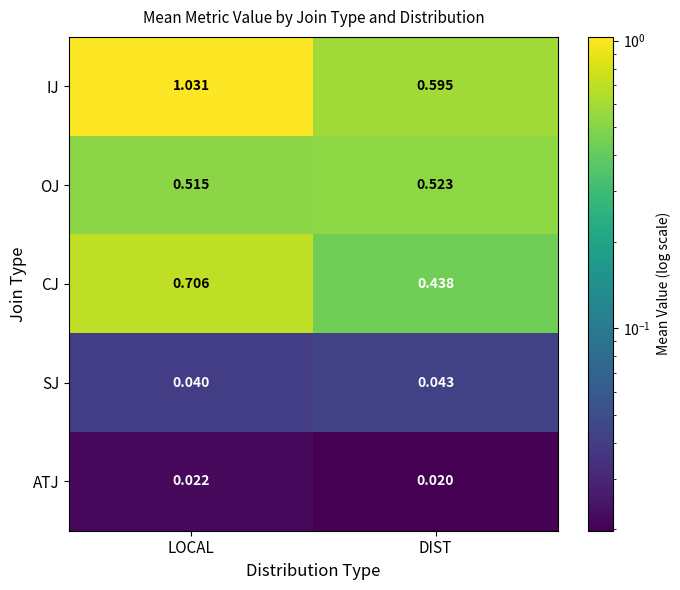

Which series has the widest spread of values?

IJ